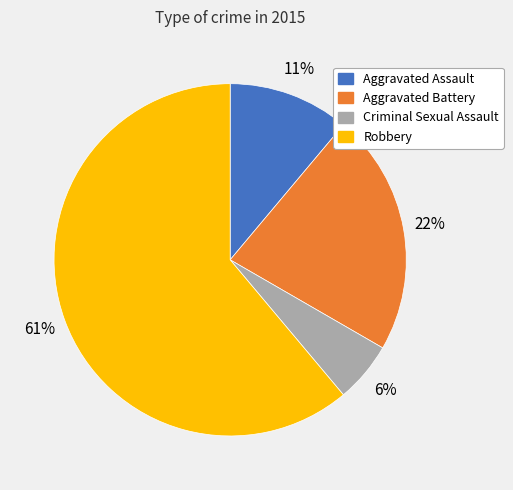

How many slices are in this pie chart?

4